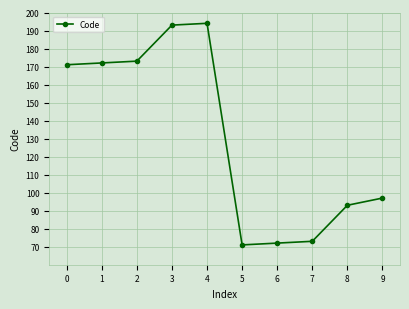

What is the sum of all values?

1309